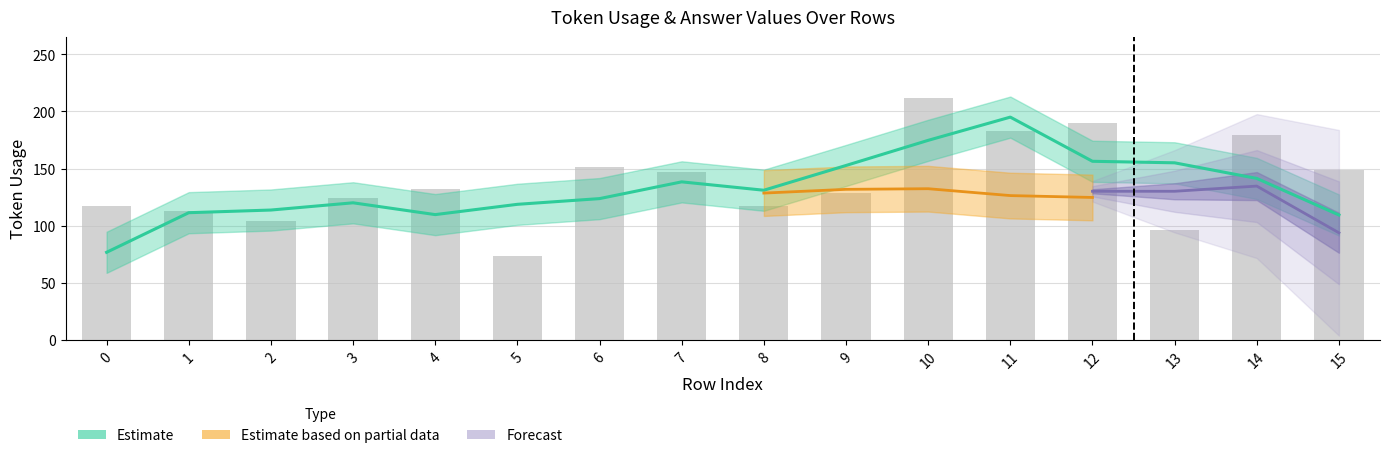

Between 11 and 1, which is larger?

11